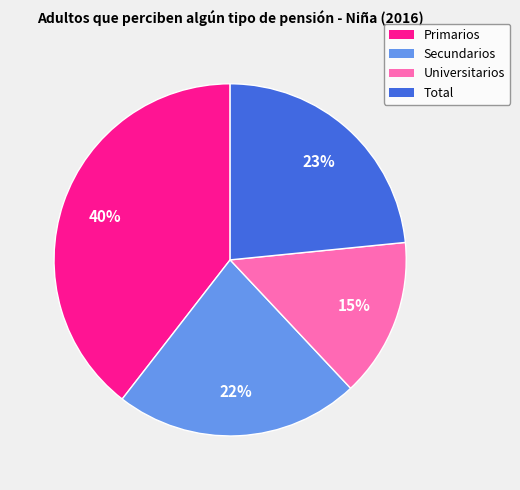

The Universitarios slice represents 1% of the pie. True or false?

False